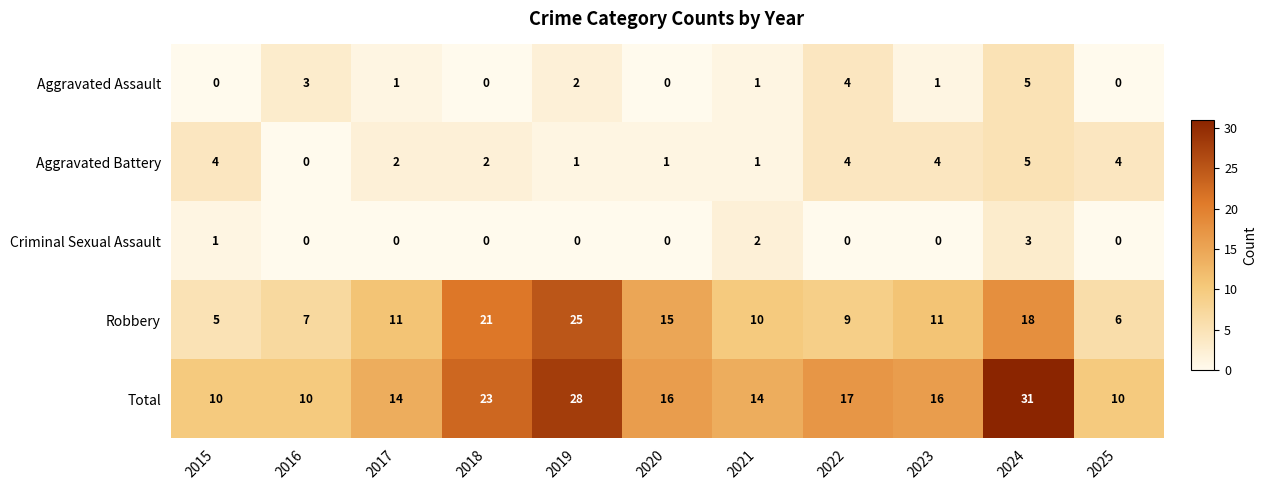

Which series has the largest range (max minus min)?

Total